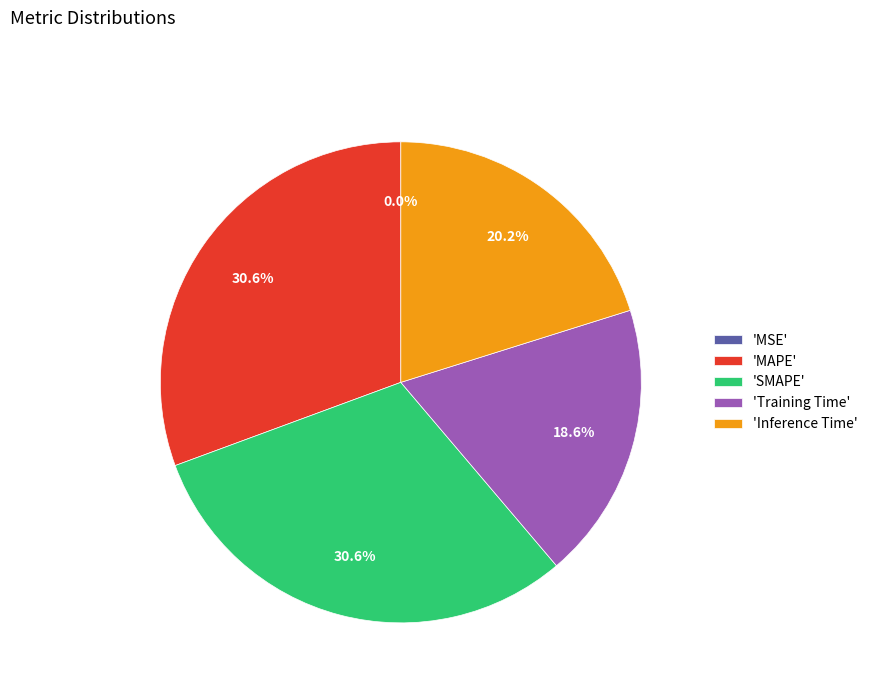

Does any single category account for the majority?

No